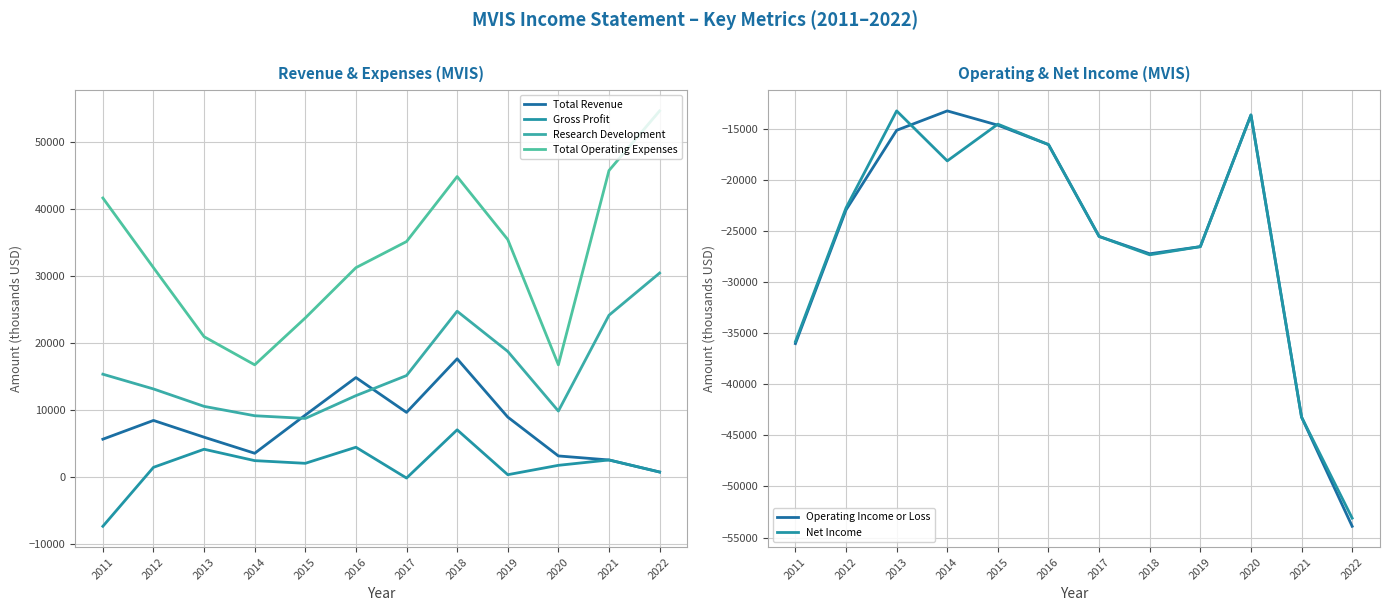

Which series has the largest total across all categories?

Total Operating Expenses